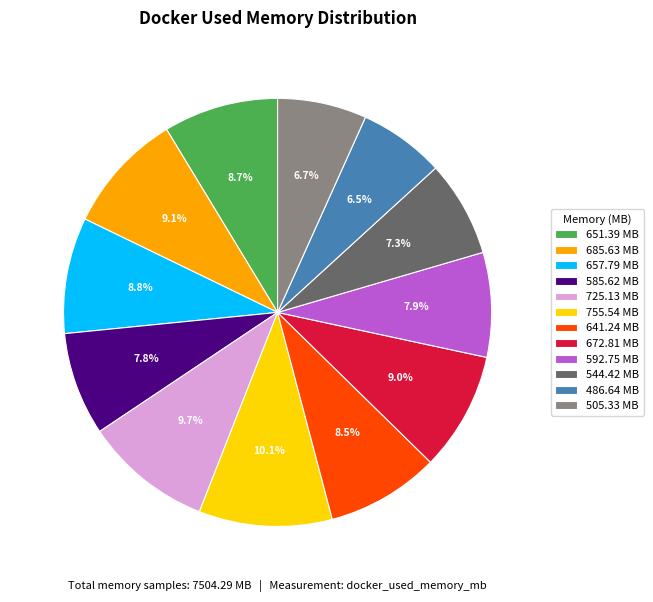

What is the ratio of the value at 657.79 to the value at 544.42?

1.2